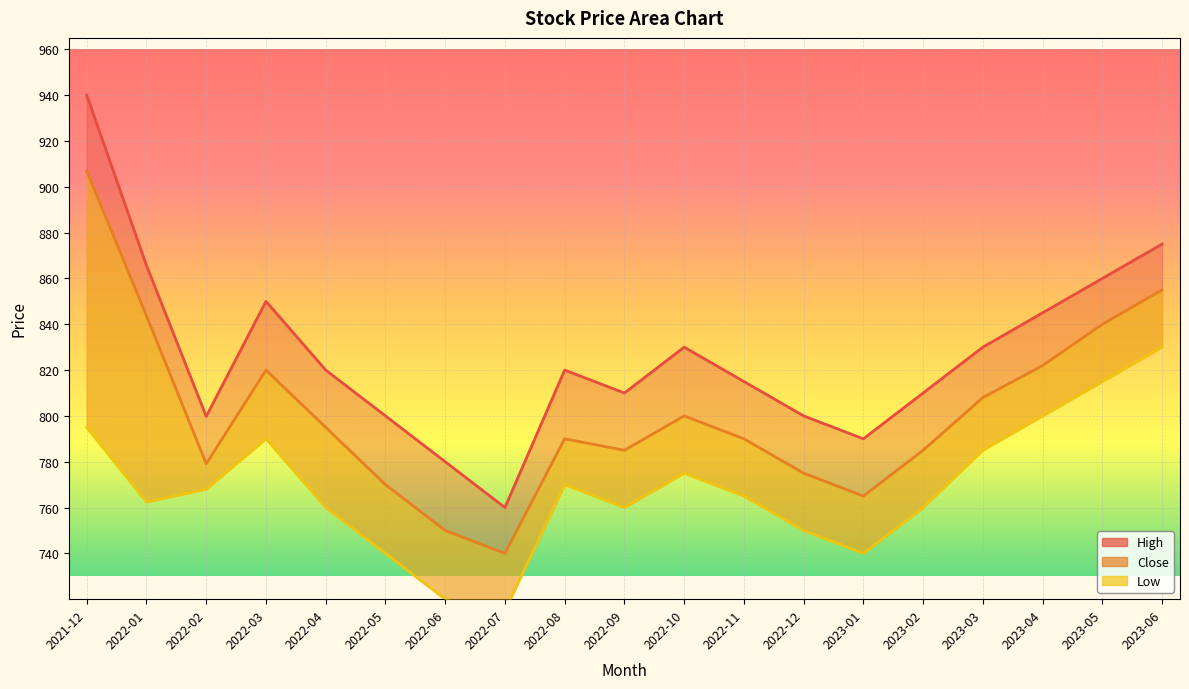

How many lines are shown in the chart?

3